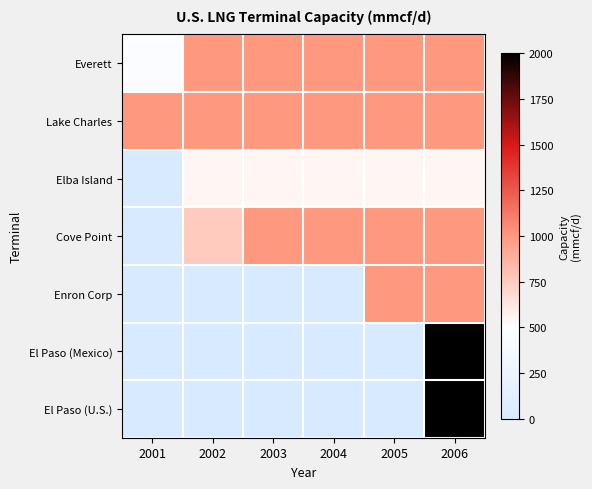

Rank the series by their maximum value, from highest to lowest.

El Paso (Mexico), El Paso (U.S.), Everett, Lake Charles, Cove Point, Enron Corp, Elba Island